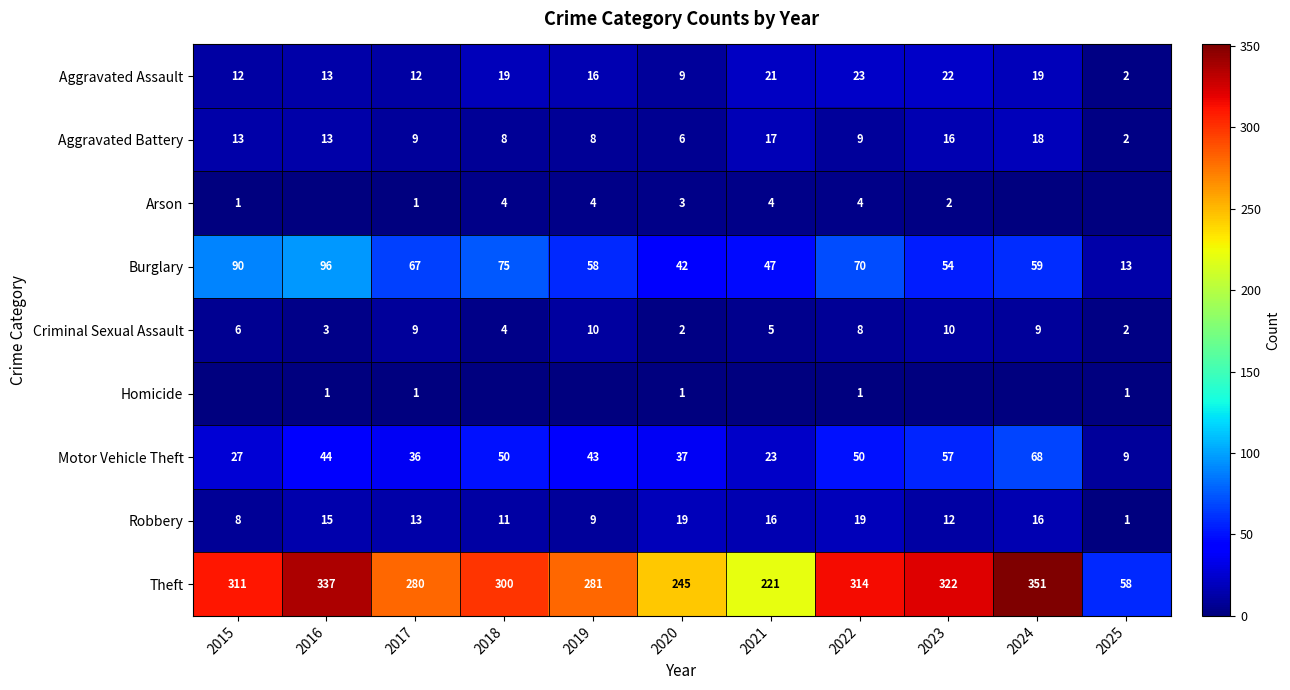

True or false: Aggravated Assault has a value of 22 at 2023.

True